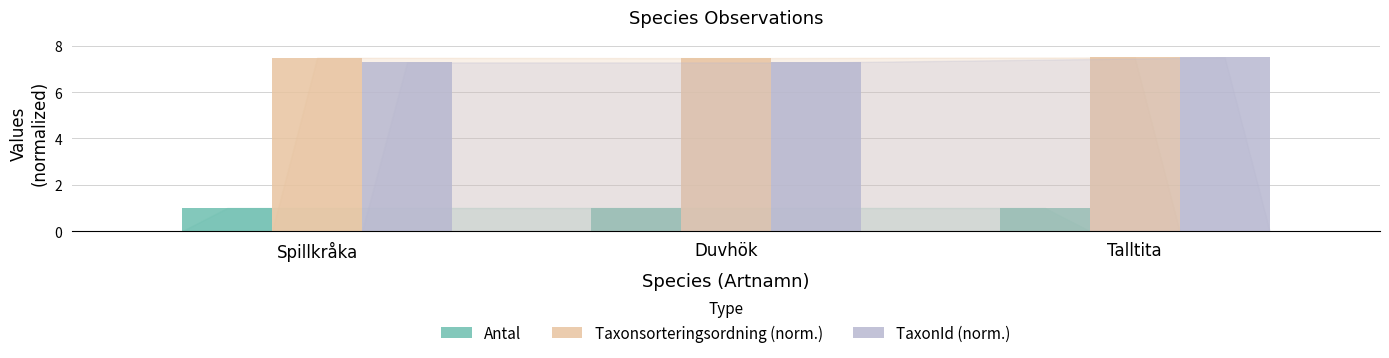

What is the total value across all series at Duvhök?

15.7